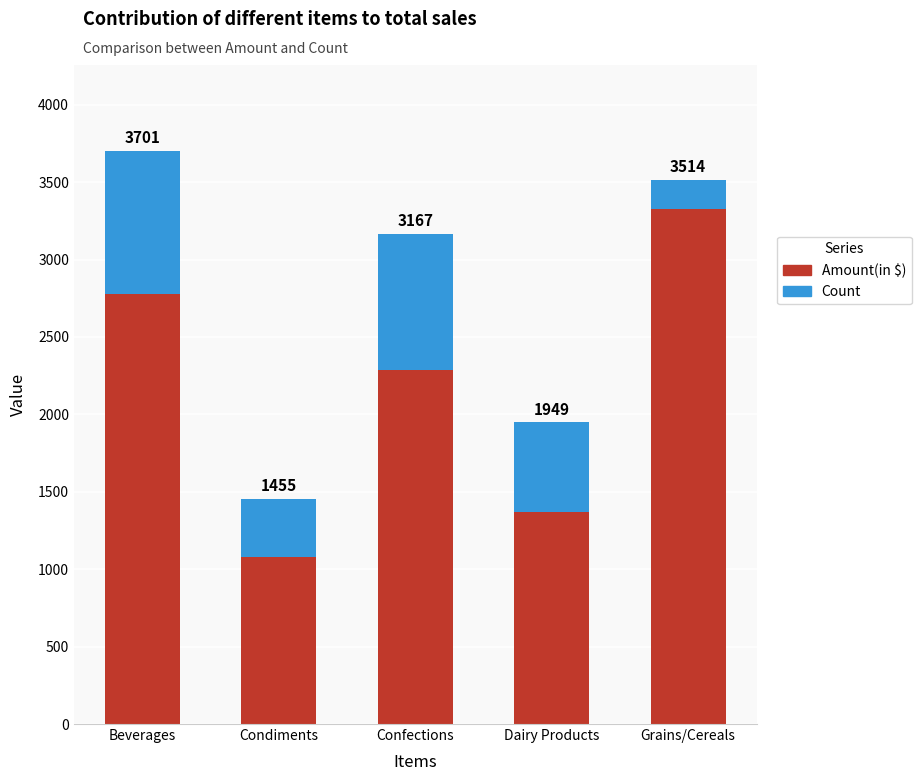

Which series changed the most between Beverages and Grains/Cereals?

Count